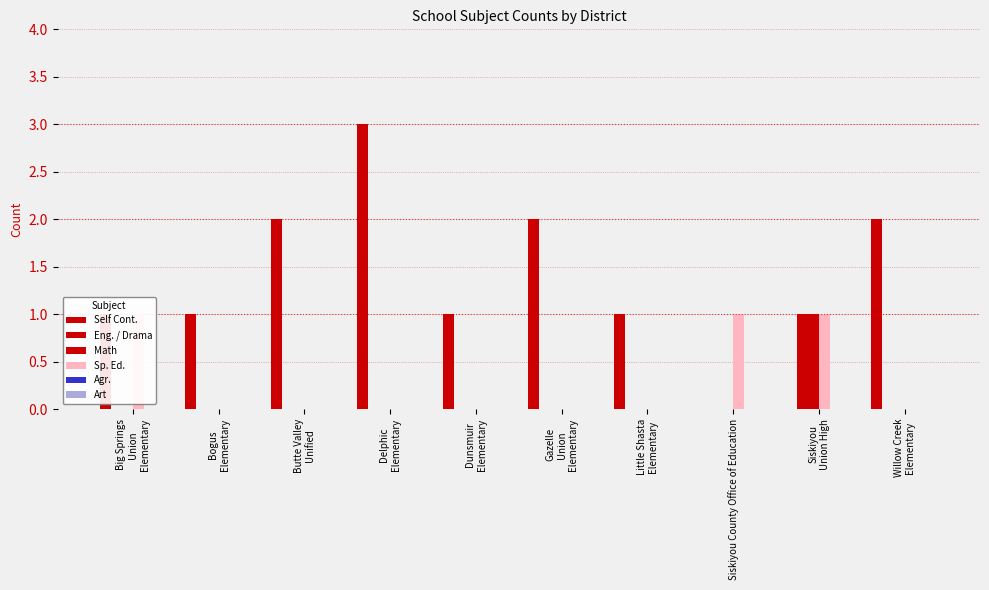

What is the label of the 4th bar from the right?

Little Shasta
Elementary